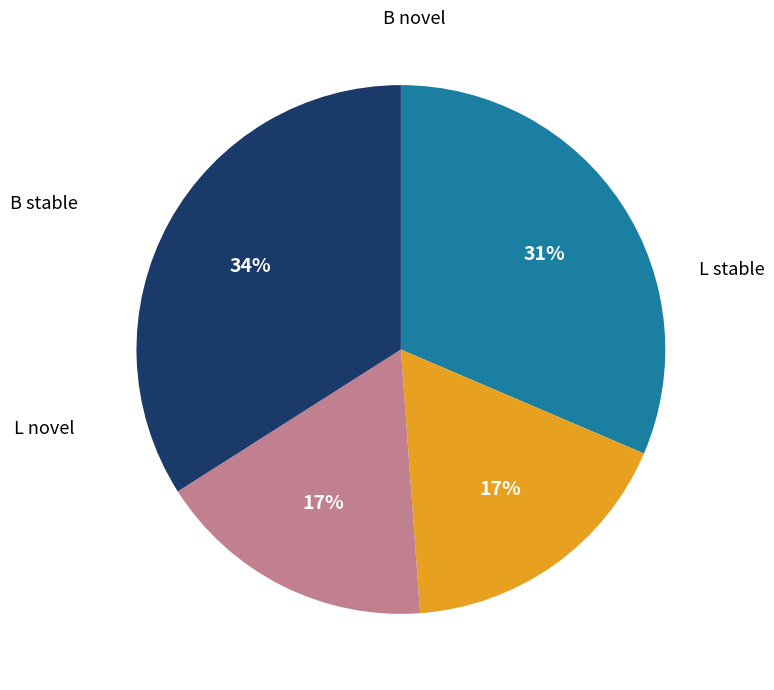

Is there a majority slice in this chart?

No